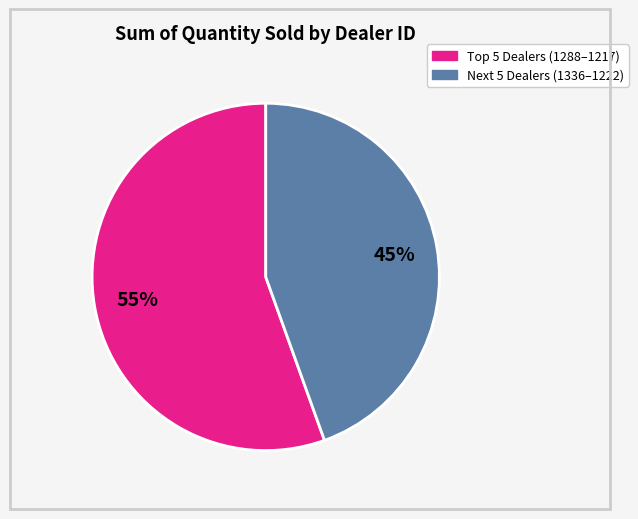

To the nearest percent, what is the average slice percentage?

50%